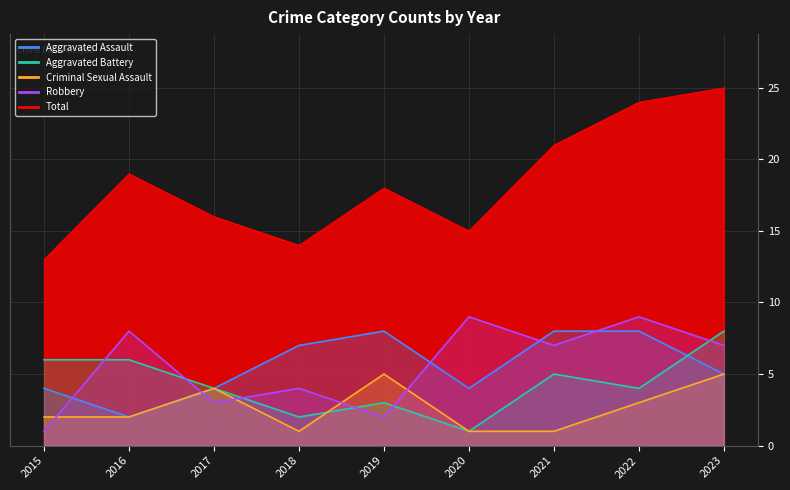

Reading left to right, transcribe all the data shown in this chart.

Aggravated Assault: 4	2	4	7	8	4	8	8	5
Aggravated Battery: 6	6	4	2	3	1	5	4	8
Criminal Sexual Assault: 2	2	4	1	5	1	1	3	5
Robbery: 1	8	3	4	2	9	7	9	7
Total: 13	19	16	14	18	15	21	24	25